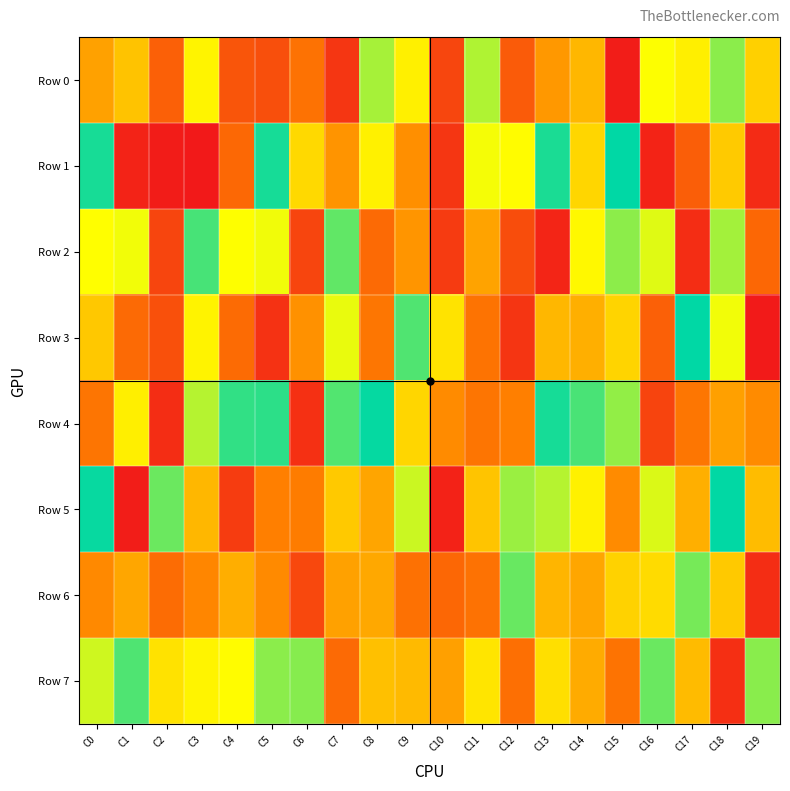

Which category has the lowest value across all series?

C3